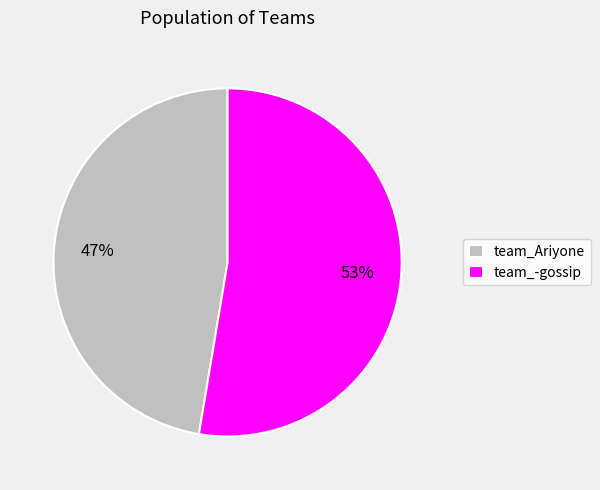

To the nearest percent, what is the average slice percentage?

50%